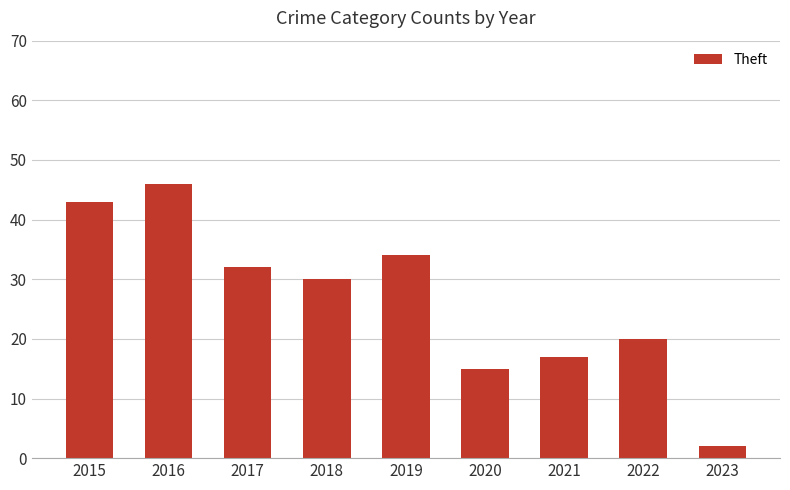

What is the value of the 7th bar from the left?

17